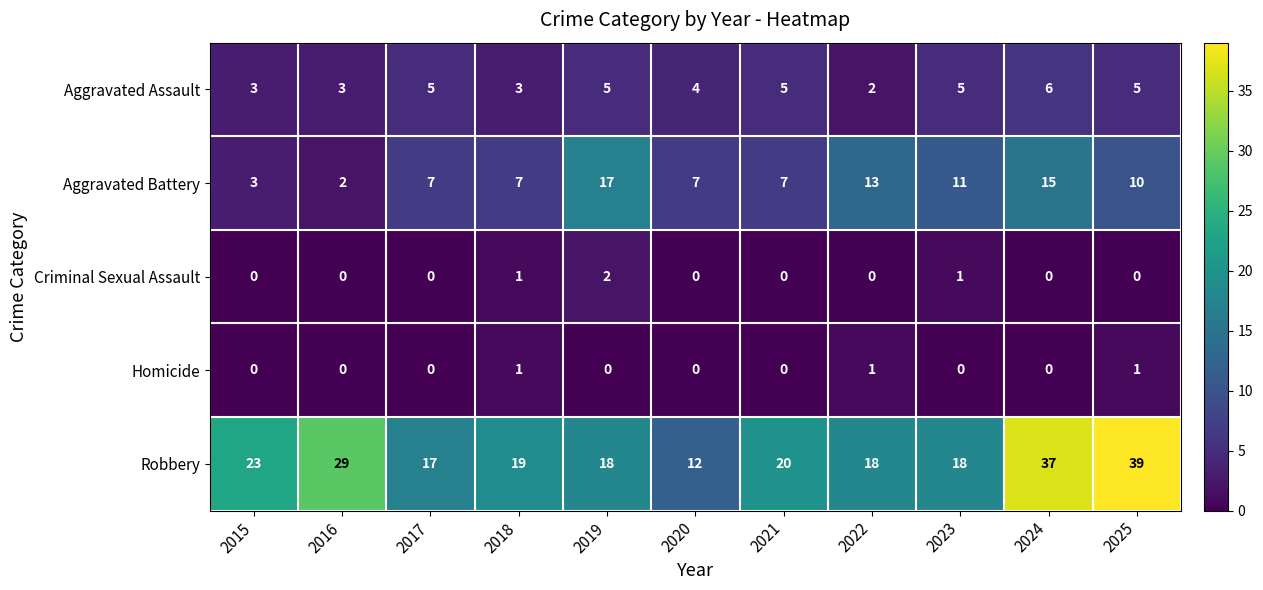

Which label corresponds to the largest value in the chart?

2025